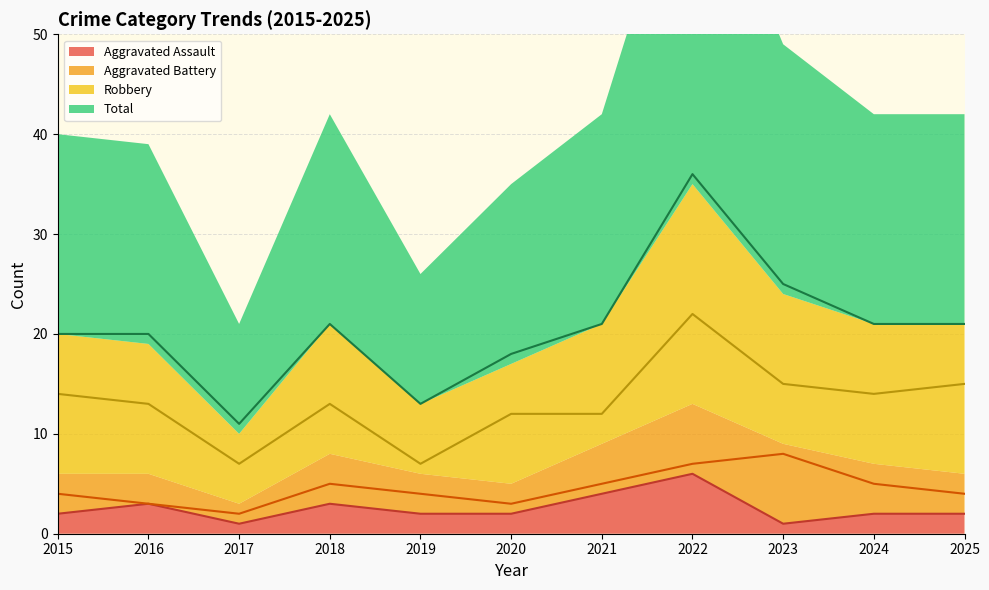

Count the number of categories in the chart.

11